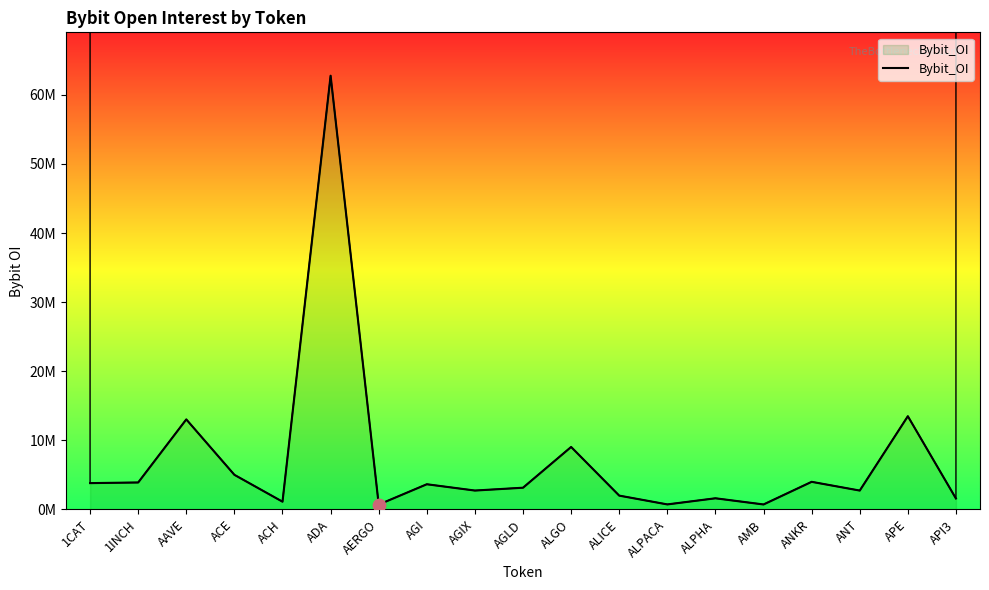

Which has a higher value, AGIX or AGLD?

AGLD